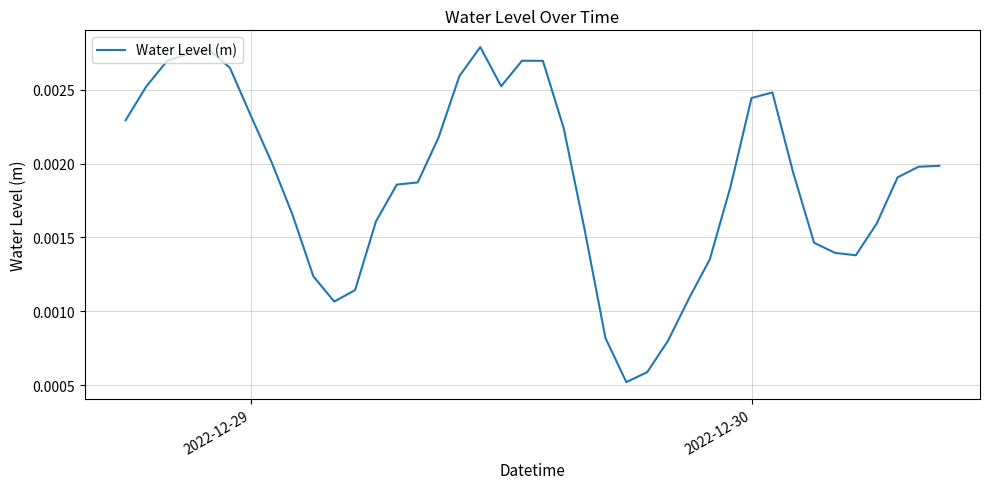

Does the chart display data point markers on the line(s)?

No